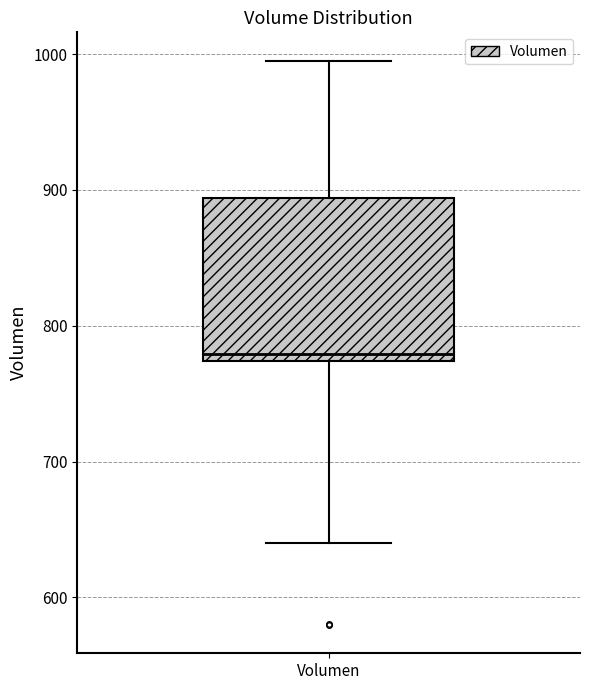

Transcribe this box plot: give where the median line is, the range the box spans, and where the two whiskers end, as read against the y-axis. The values are not printed on the chart, so give them approximately, as read against the axis.

median 780, box 770 to 890, whiskers 640 to 1000